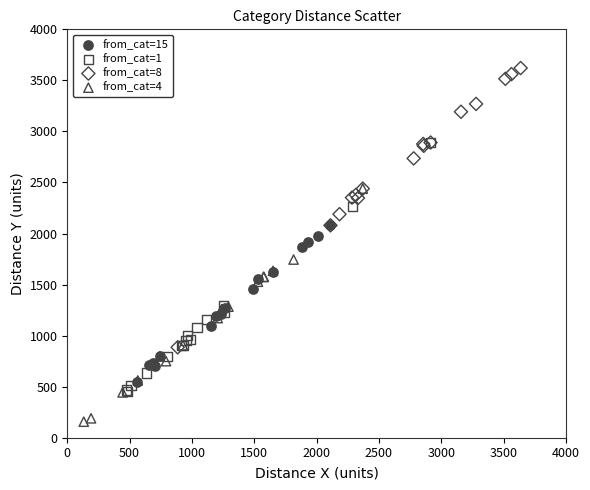

What are all the series names shown in the legend?

from_cat=15, from_cat=1, from_cat=8, from_cat=4